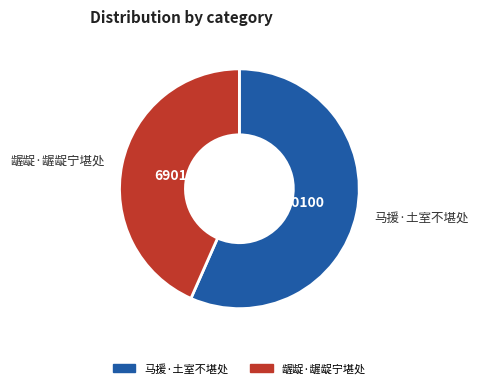

What is the majority slice?

马援·土室不堪处